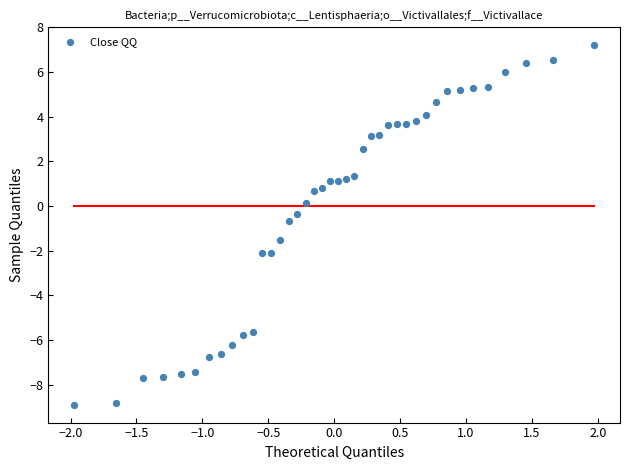

What is the range of X values (max minus min)?

3.9